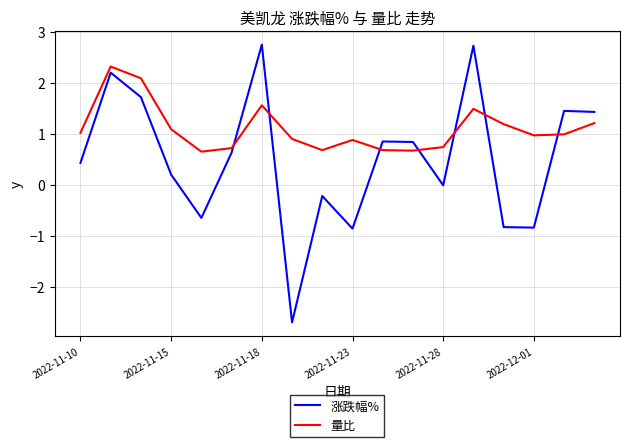

Which series has the largest total across all categories?

量比